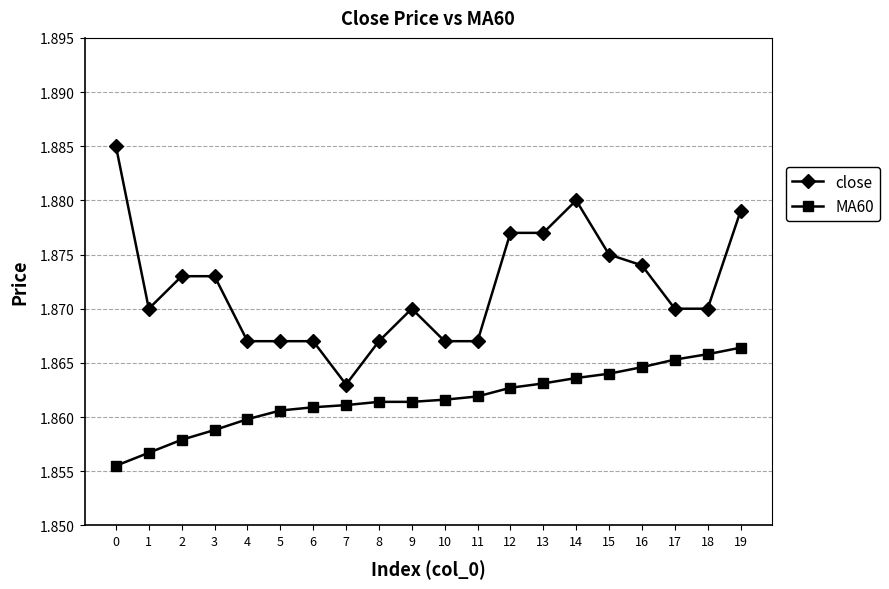

Count the number of data series in this chart.

2